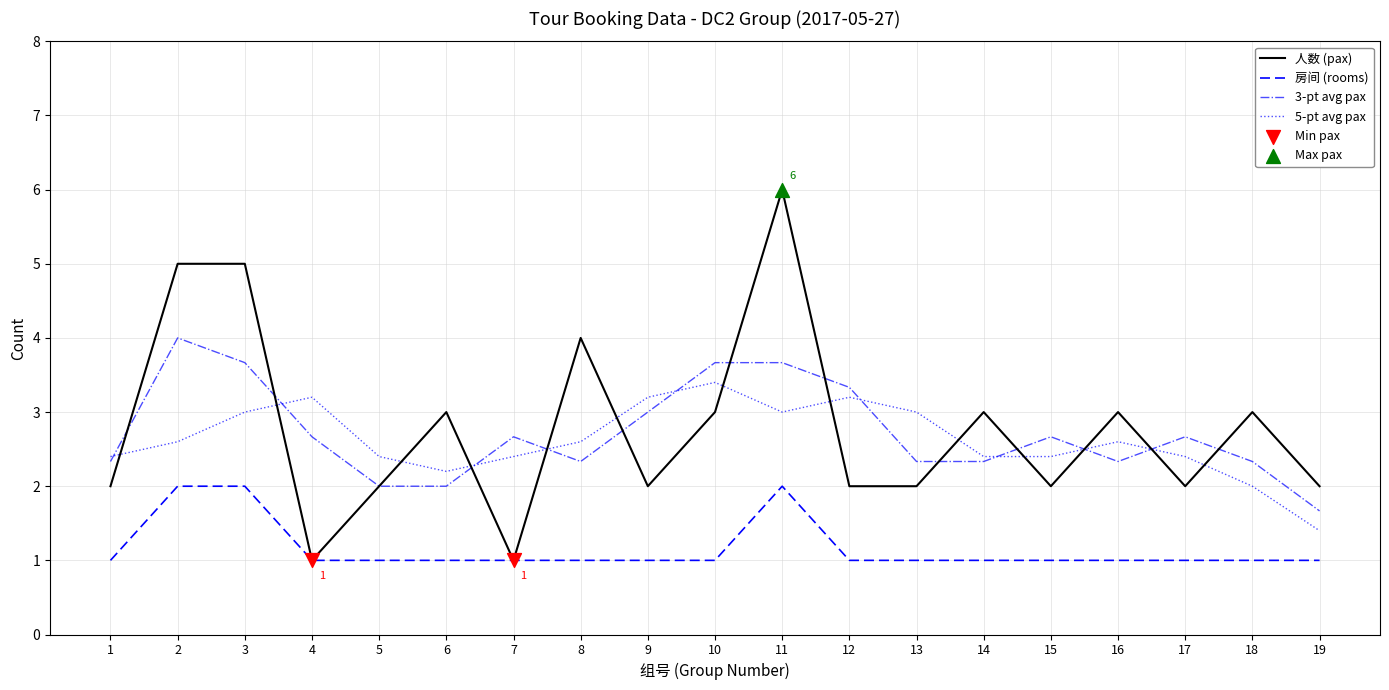

Which series has the widest spread of values?

人数 (pax)